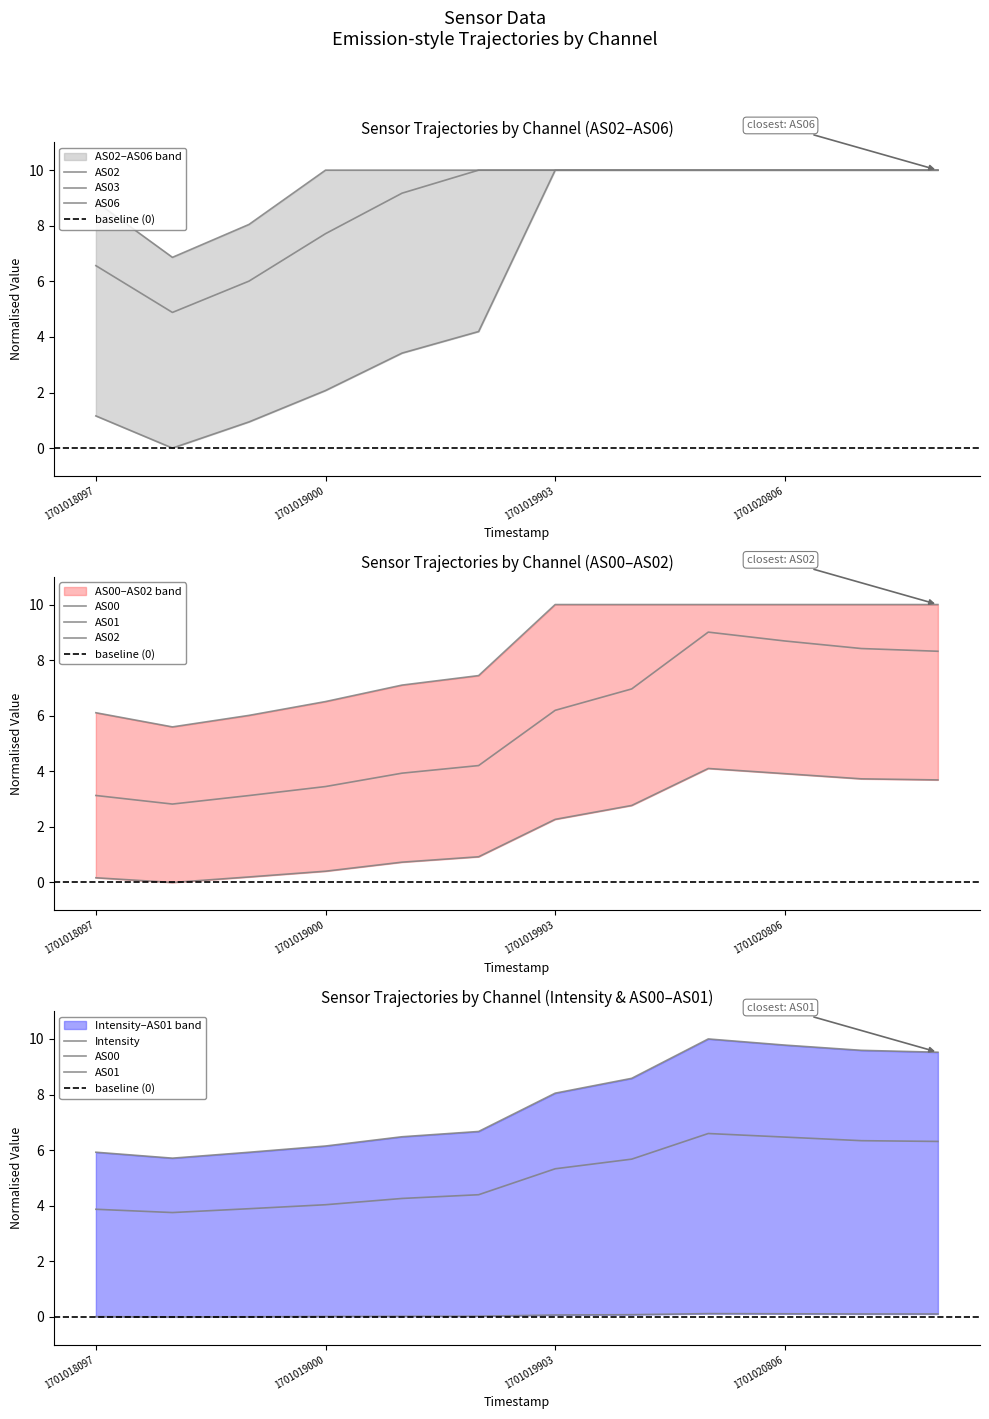

At how many categories does at least one series exceed 9?

9